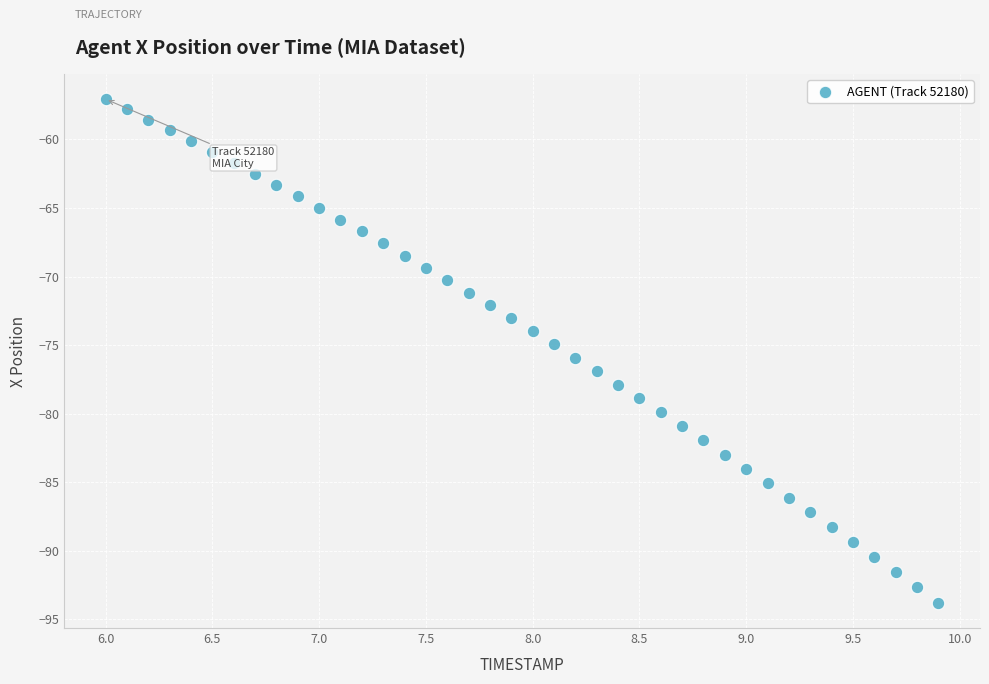

What is the range of Y values (max minus min)?

36.7